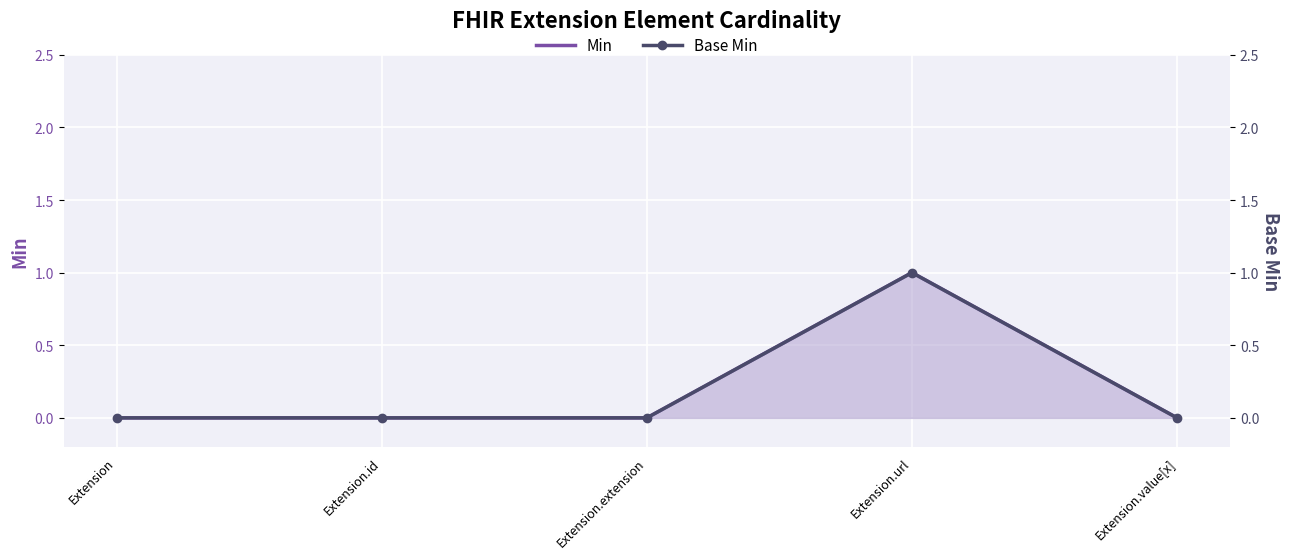

In Min, how many points are higher than both neighbors (excluding endpoints)?

1